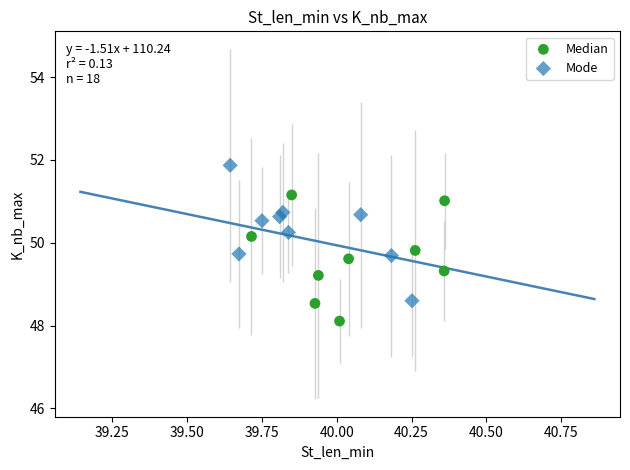

What are all the series names shown in the legend?

Median, Mode